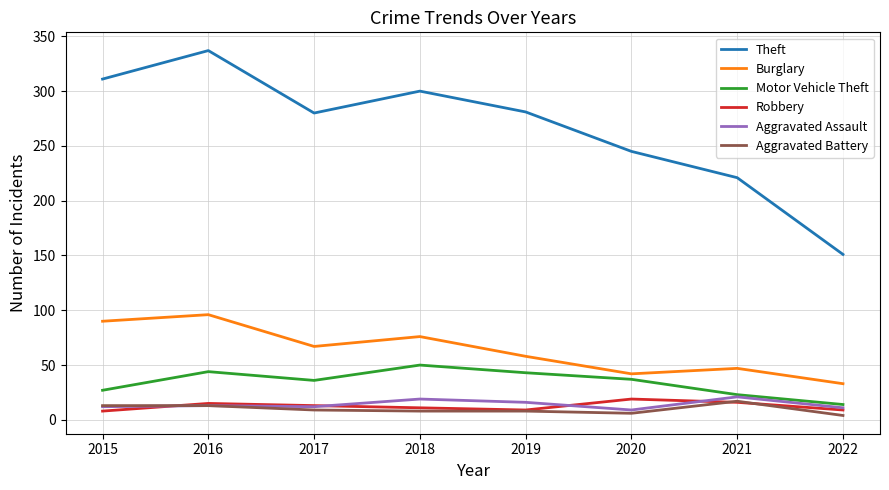

How many lines are shown in the chart?

6